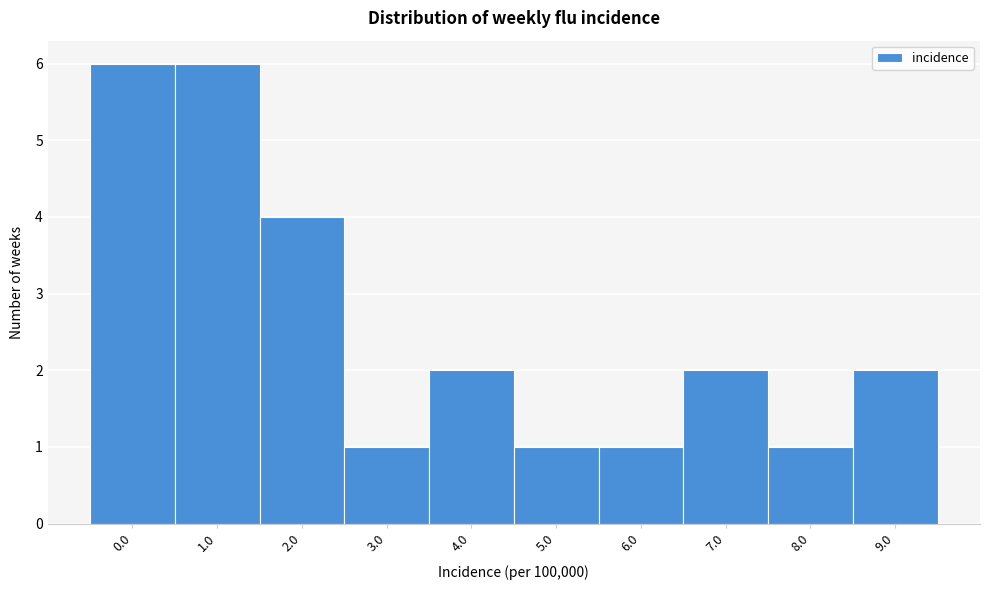

Reading left to right, extract all data points from this chart.

6	6	4	1	2	1	1	2	1	2